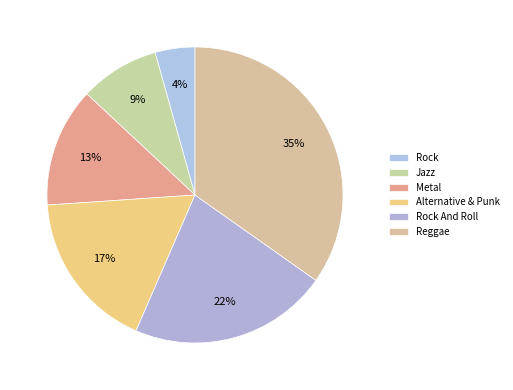

Combined, do Rock and Alternative & Punk account for over 50%?

No